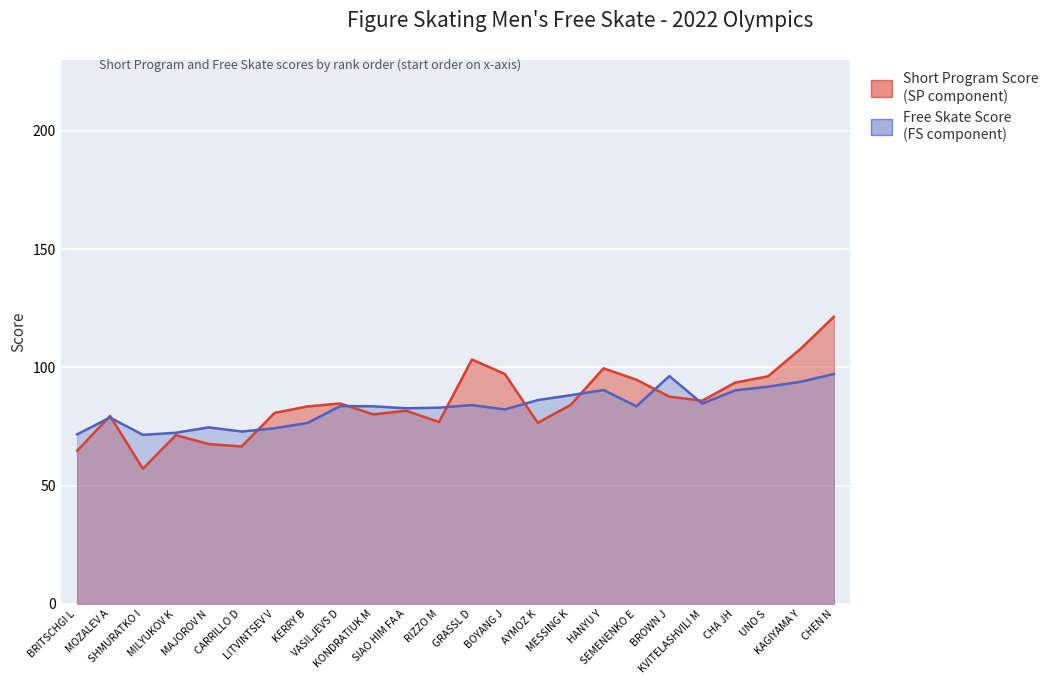

Which series has the widest spread of values?

Short Program Score